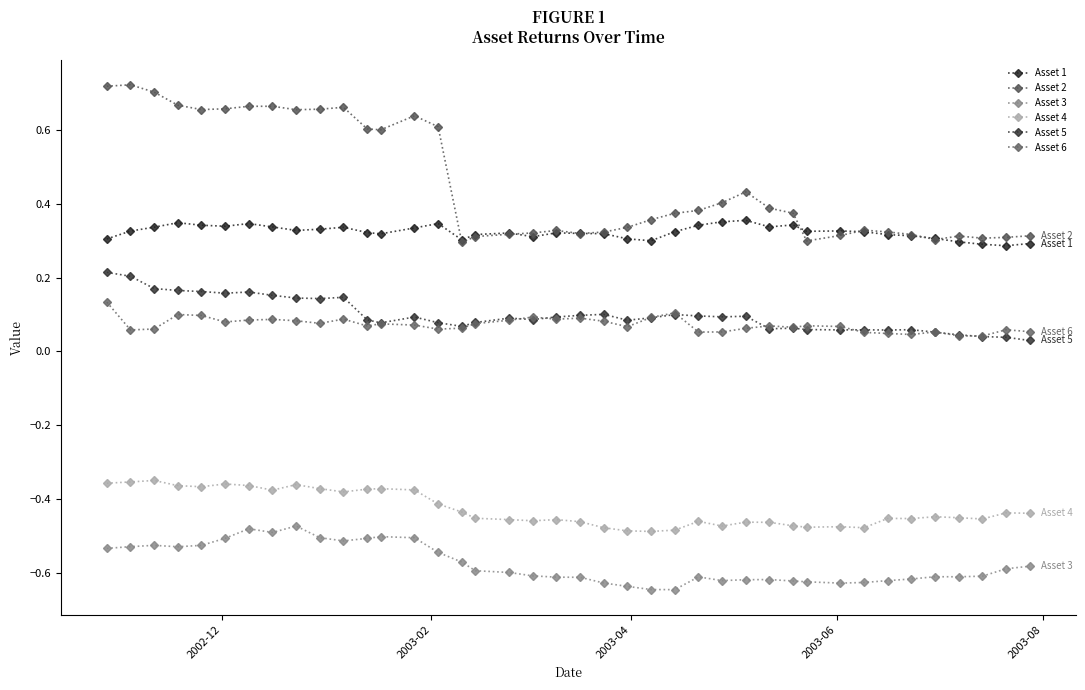

How many series are shown in this chart?

6